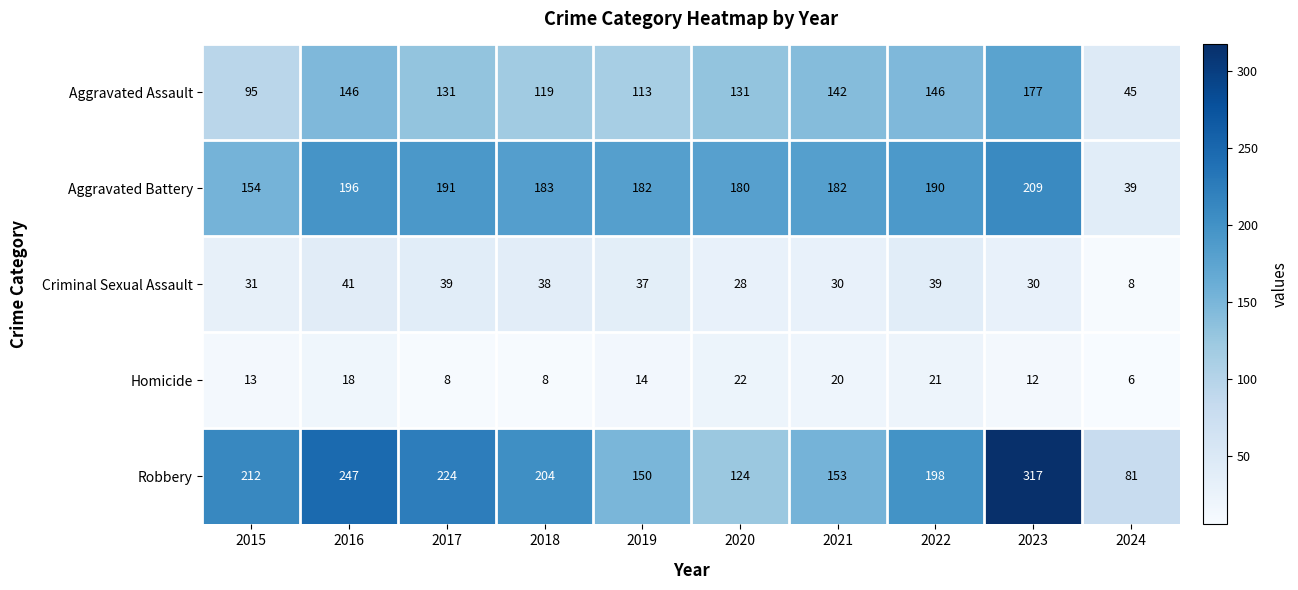

At which category is the sum across all series the highest?

2023